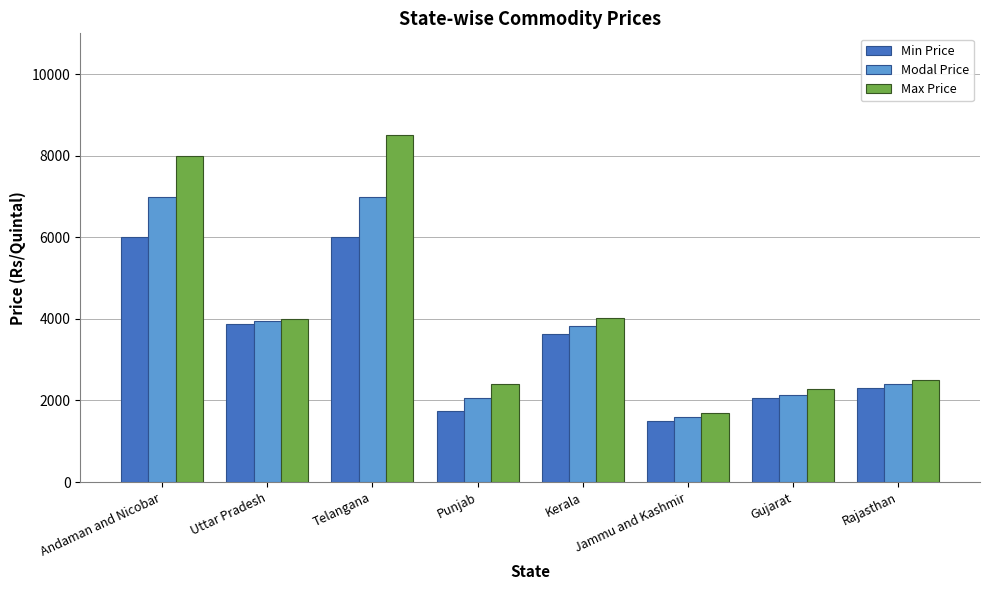

What is the smallest value displayed?

1500